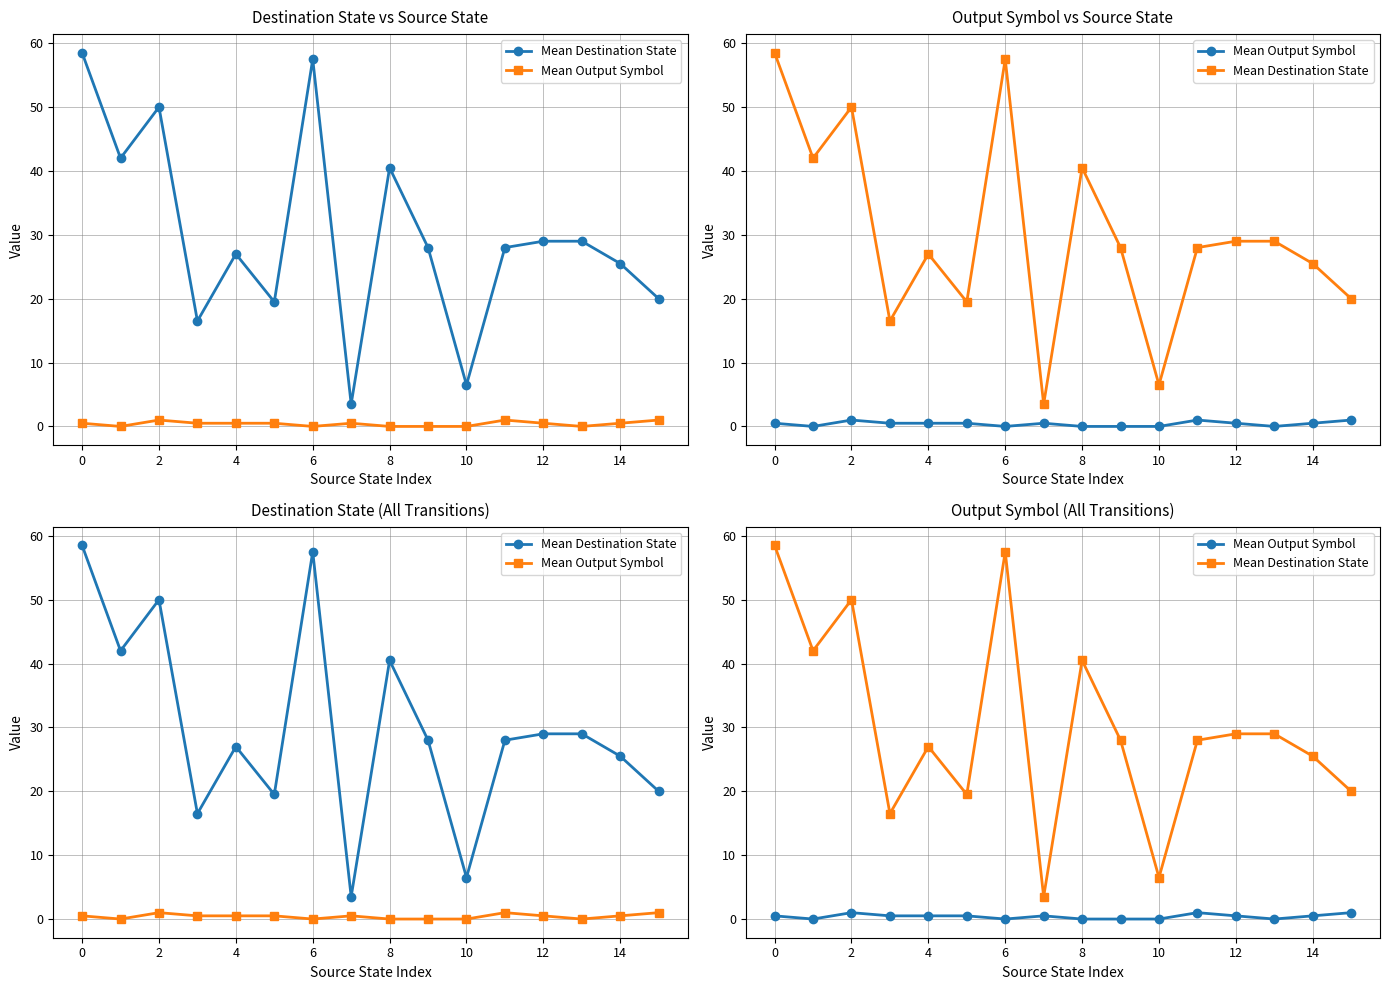

Between 8 and 12, which series saw the biggest shift?

Mean Destination State